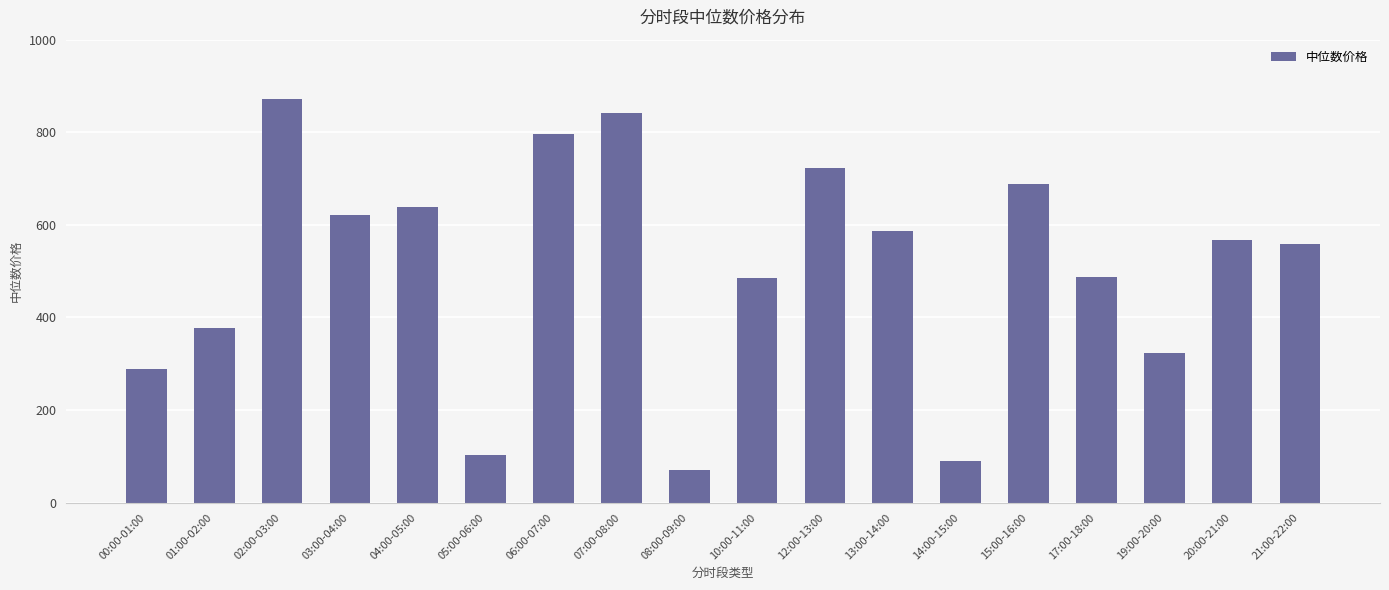

What is the label of the 12th bar from the right?

06:00-07:00